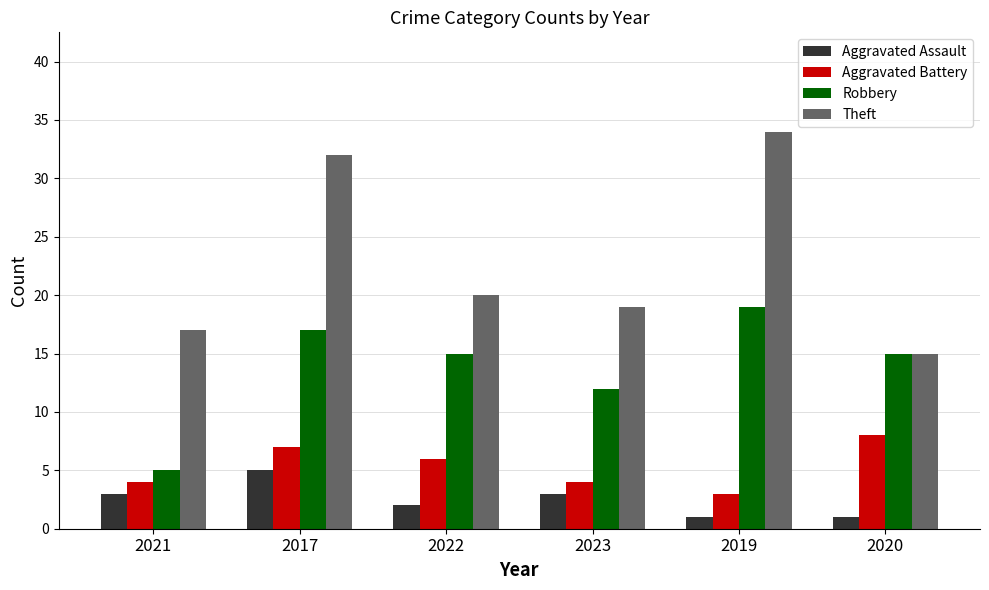

What is the label of the 3rd bar from the left?

2022